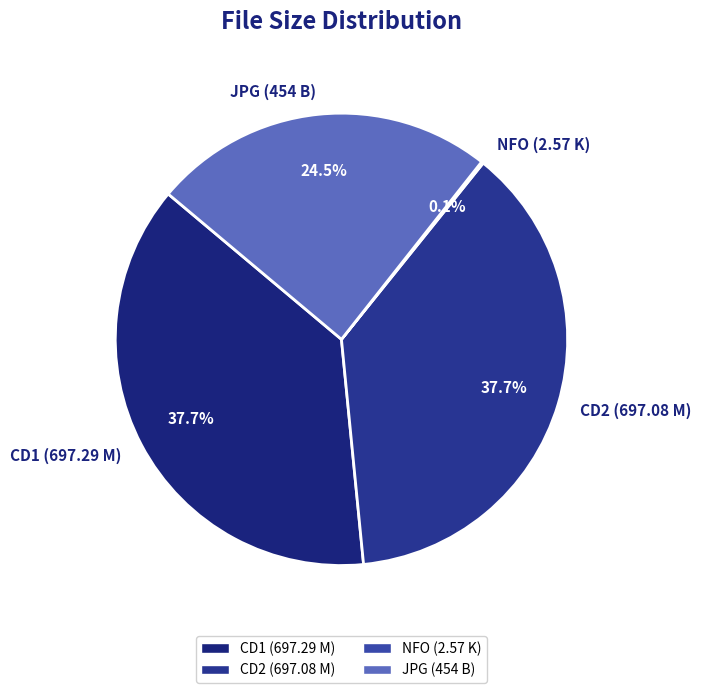

Combined, do CD1 (697.29 M) and CD2 (697.08 M) account for over 50%?

Yes